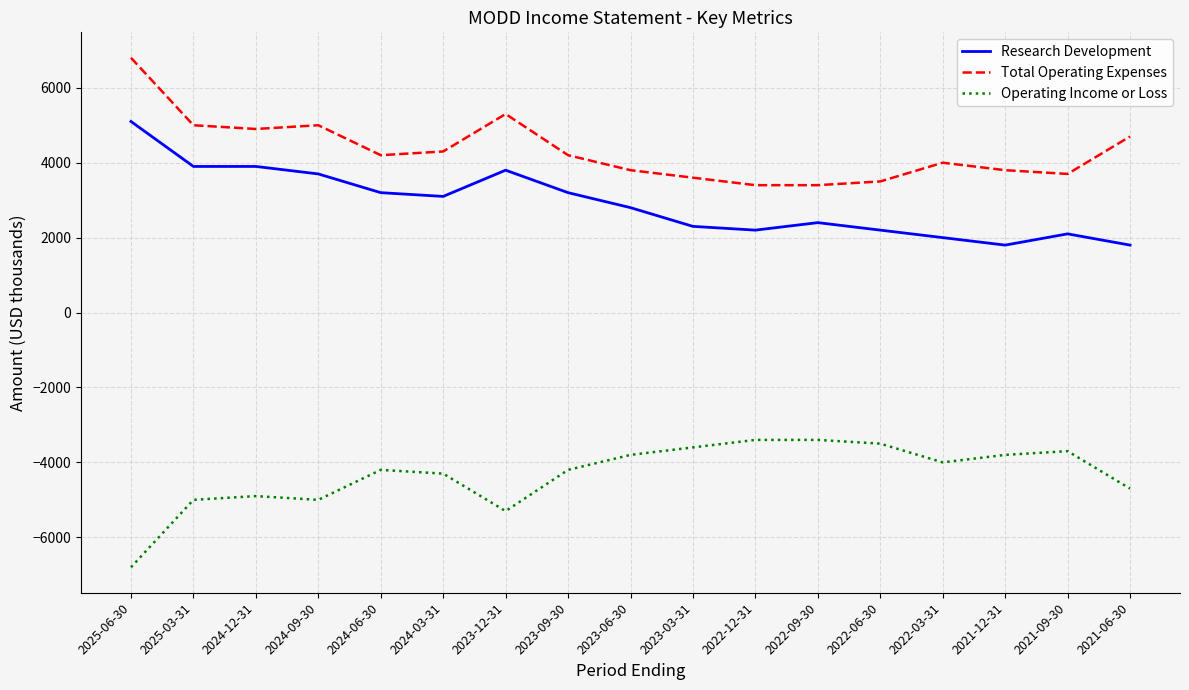

True or false: Research Development and Operating Income or Loss intersect in this chart.

False